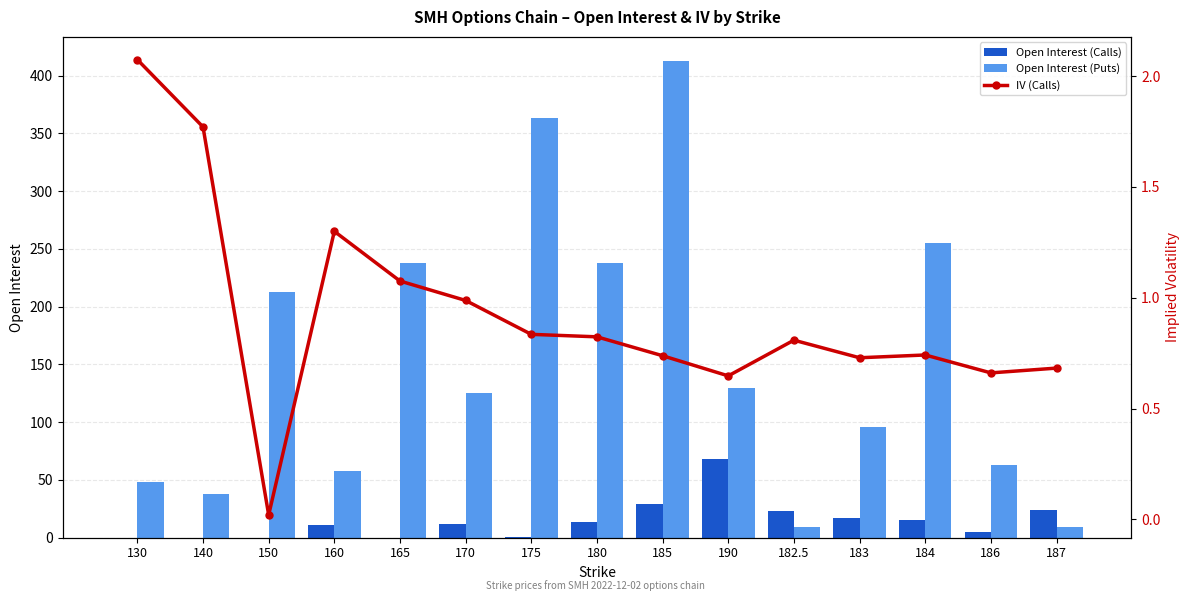

Is it true that Open Interest (Puts) equals 363.0 at 175?

True